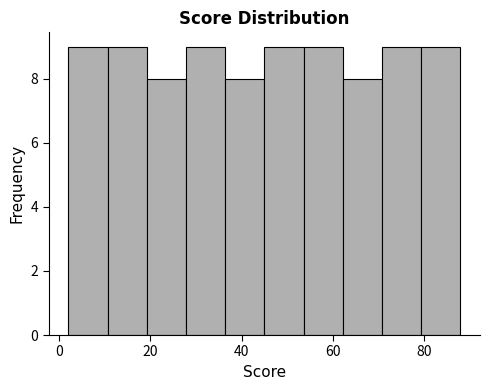

Reading left to right, transcribe this chart: for each bar, give the range it covers on the x-axis and its height. Neither the bar edges nor the heights are printed on the chart, so give them approximately, as read against the axes.

2.0 to 10.6: 9
10.6 to 19.2: 9
19.2 to 27.8: 8
27.8 to 36.4: 9
36.4 to 45.0: 8
45.0 to 53.6: 9
53.6 to 62.2: 9
62.2 to 70.8: 8
70.8 to 79.4: 9
79.4 to 88.0: 9